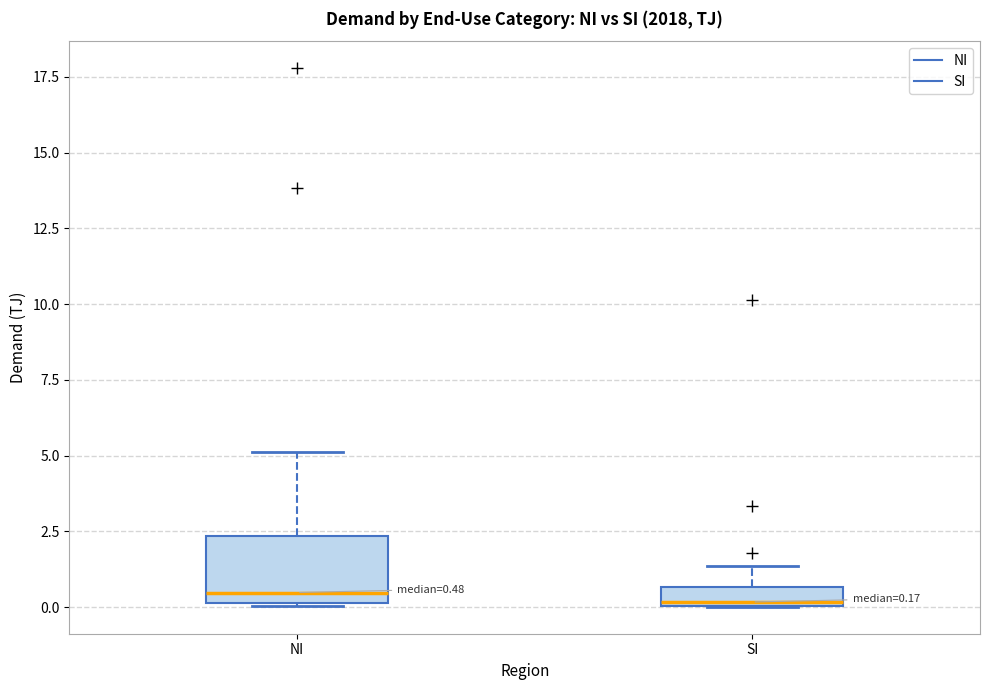

Comparing the boxes themselves (not the whiskers), which one is the tallest?

NI